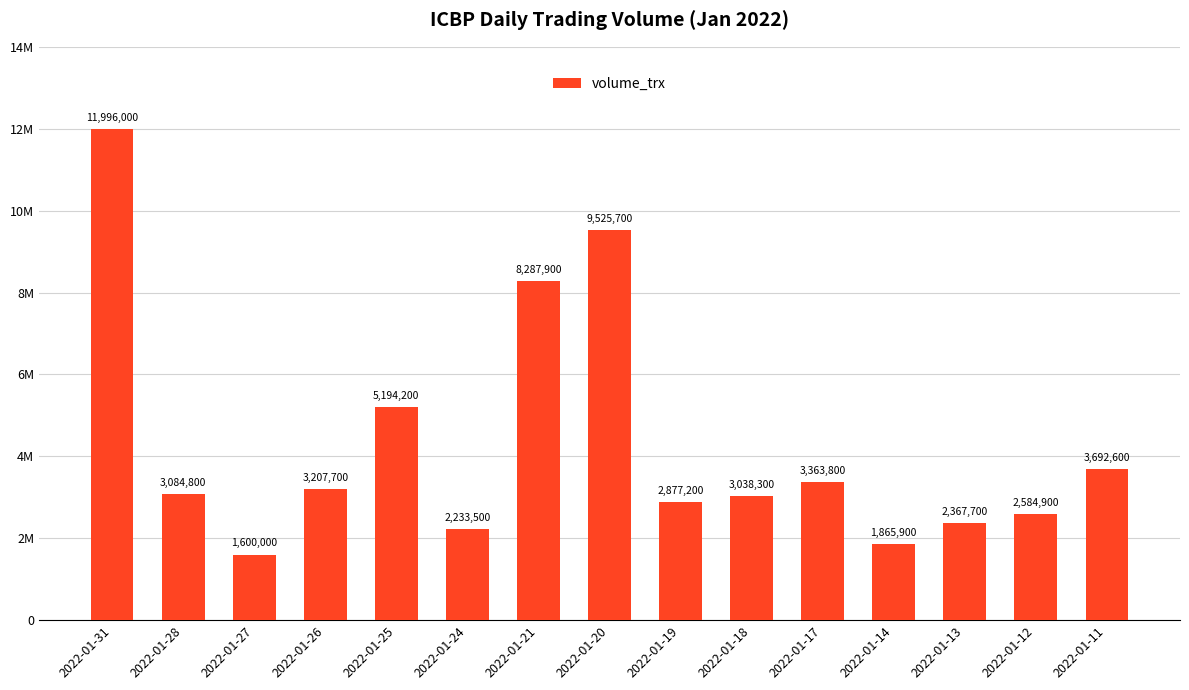

What is the value of the 14th bar from the left?

2584900